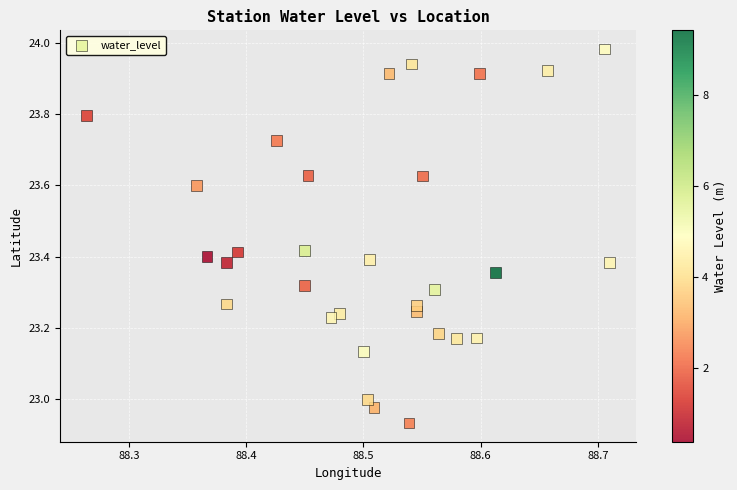

What is the range of X values (max minus min)?

0.4